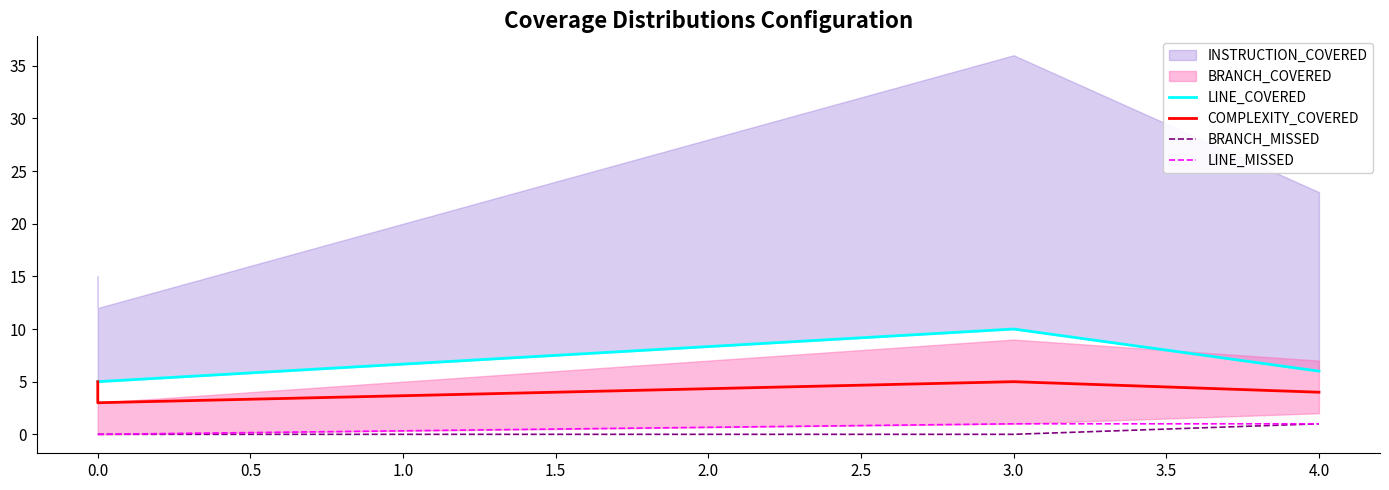

The value of LINE_COVERED at 4.0 is 4. True or false?

False